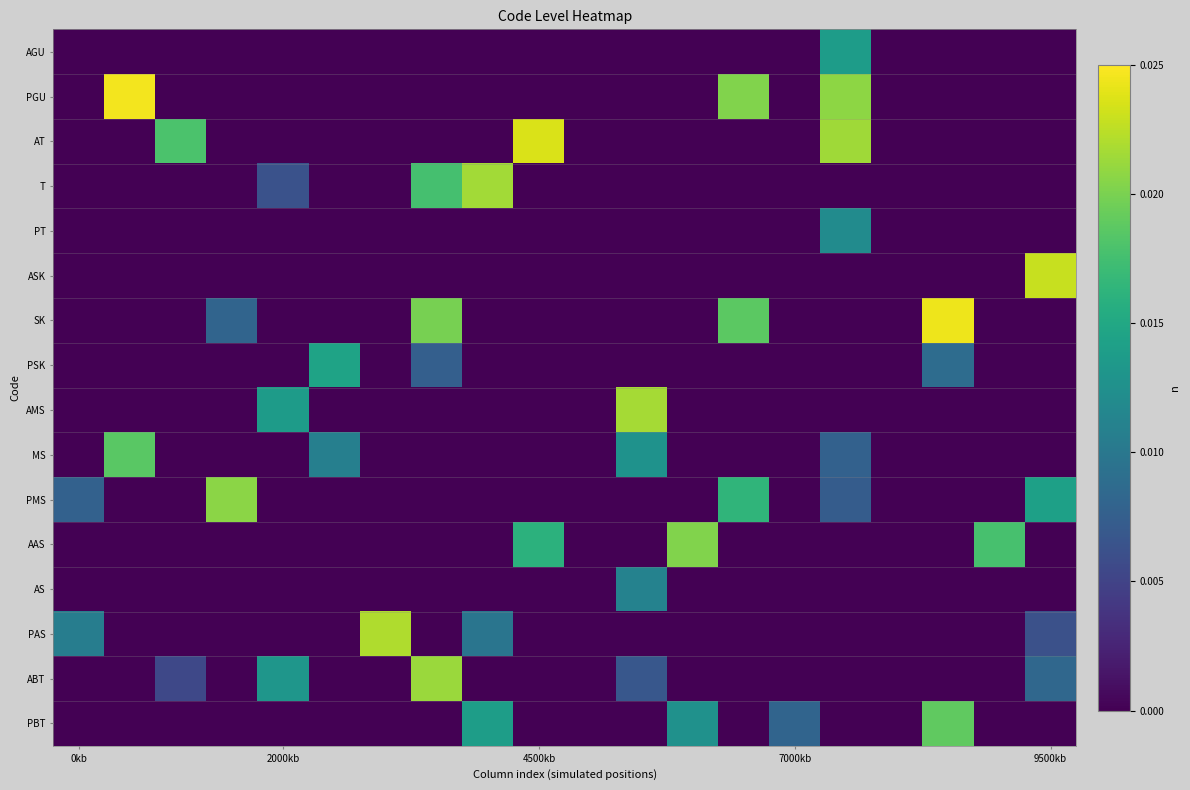

At how many categories does at least one series exceed 0?

18